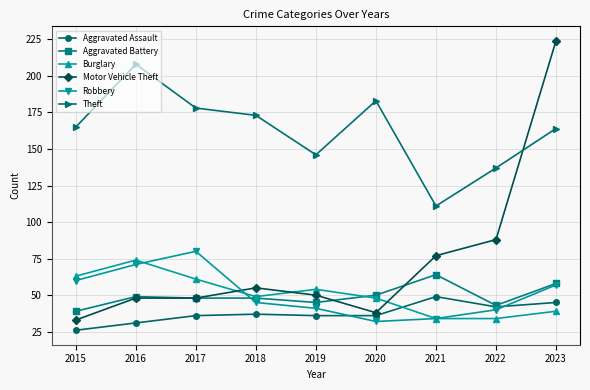

Reading left to right, list all the values displayed in this chart.

Aggravated Assault: 2015=26	2016=31	2017=36	2018=37	2019=36	2020=36	2021=49	2022=42	2023=45
Aggravated Battery: 2015=39	2016=49	2017=48	2018=48	2019=45	2020=50	2021=64	2022=43	2023=58
Burglary: 2015=63	2016=74	2017=61	2018=49	2019=54	2020=48	2021=34	2022=34	2023=39
Motor Vehicle Theft: 2015=33	2016=48	2017=48	2018=55	2019=50	2020=38	2021=77	2022=88	2023=224
Robbery: 2015=60	2016=71	2017=80	2018=45	2019=41	2020=32	2021=34	2022=40	2023=57
Theft: 2015=165	2016=208	2017=178	2018=173	2019=146	2020=183	2021=111	2022=137	2023=164